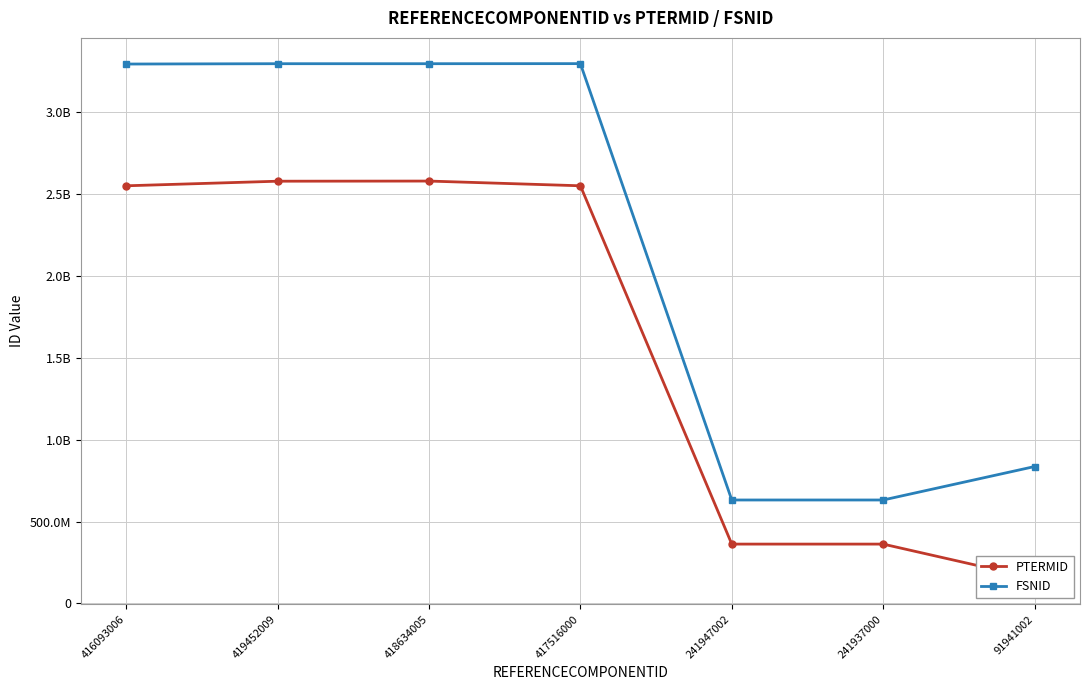

Reading left to right, transcribe all the data shown in this chart.

PTERMID: 416093006=2548494012	419452009=2576493017	418634005=2577369018	417516000=2548565015	241947002=362165010	241937000=362155016	91941002=152313018
FSNID: 416093006=3291441015	419452009=3293474014	418634005=3293488013	417516000=3293926019	241947002=631284016	241937000=631273011	91941002=835361016